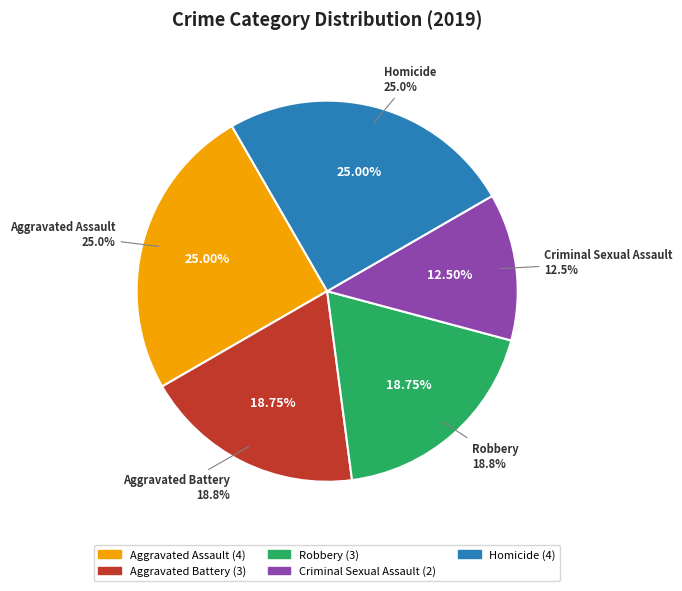

Is there a majority slice in this chart?

No